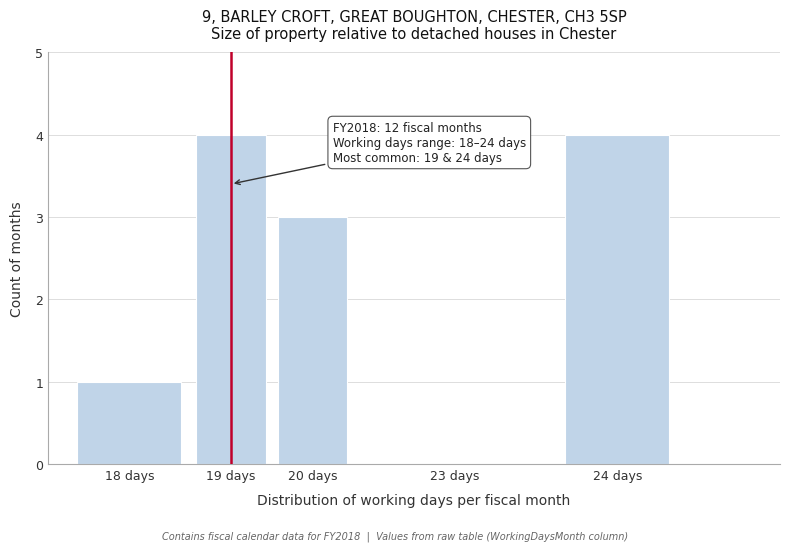

Reading right to left, transcribe all the data shown in this chart.

24 days=4	23 days=0	20 days=3	19 days=4	18 days=1